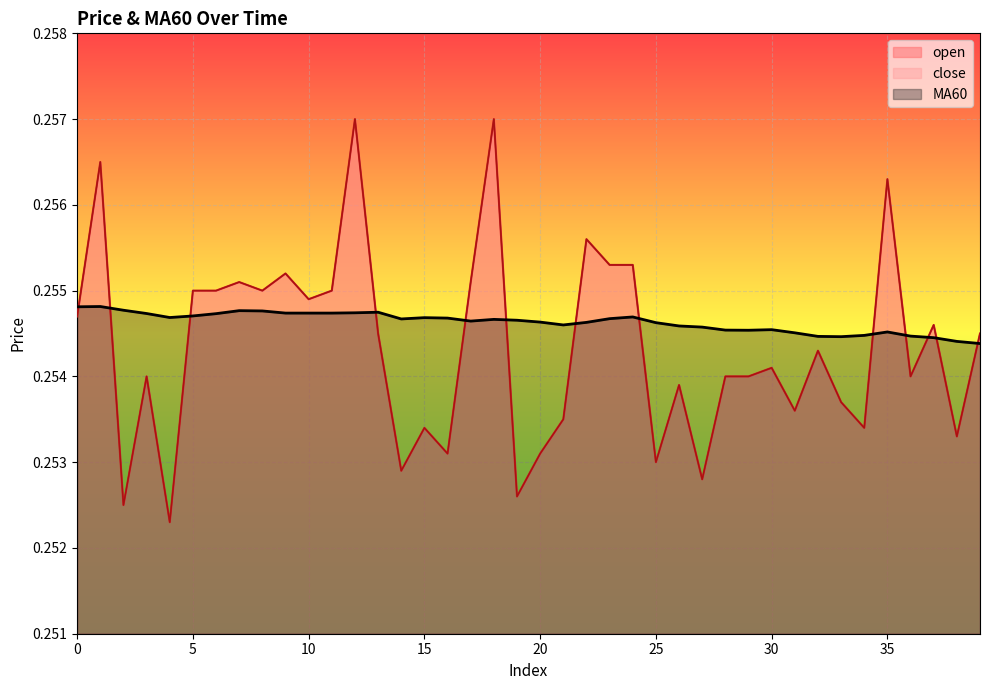

At how many categories does at least one series exceed 0?

40